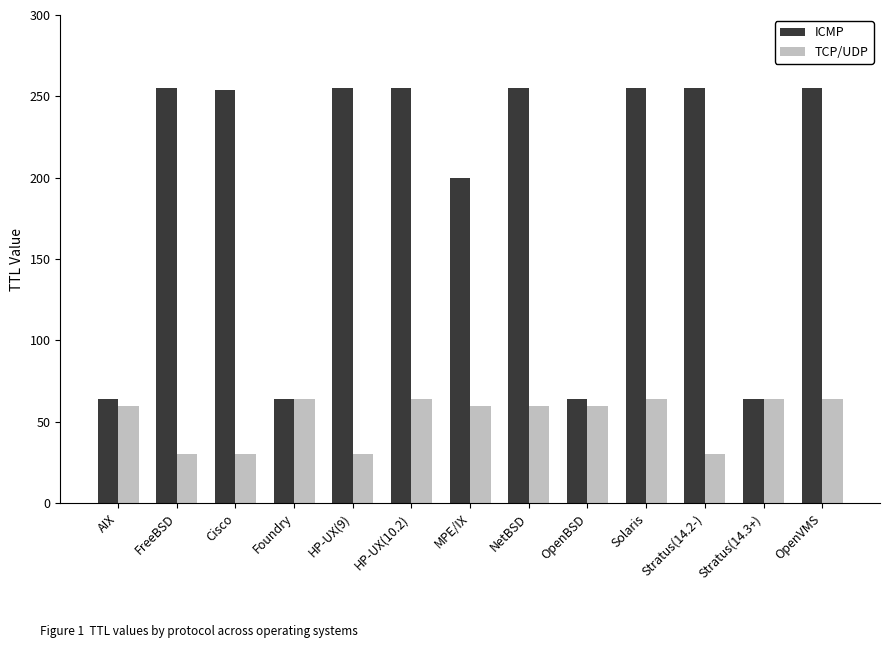

Is the value of TCP/UDP at OpenBSD greater than the value of ICMP at MPE/IX?

No